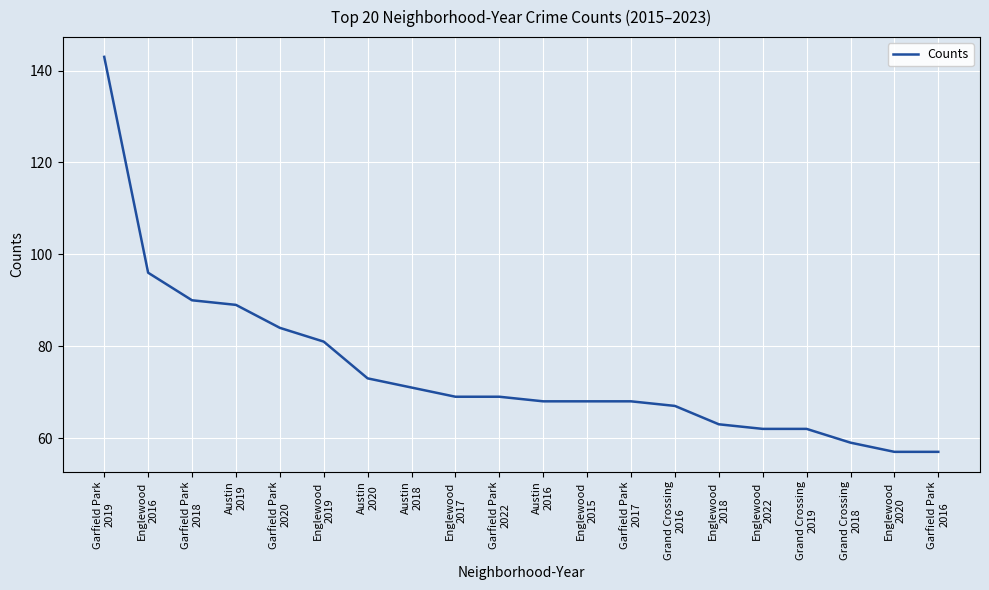

What is the minimum value shown in the chart?

57